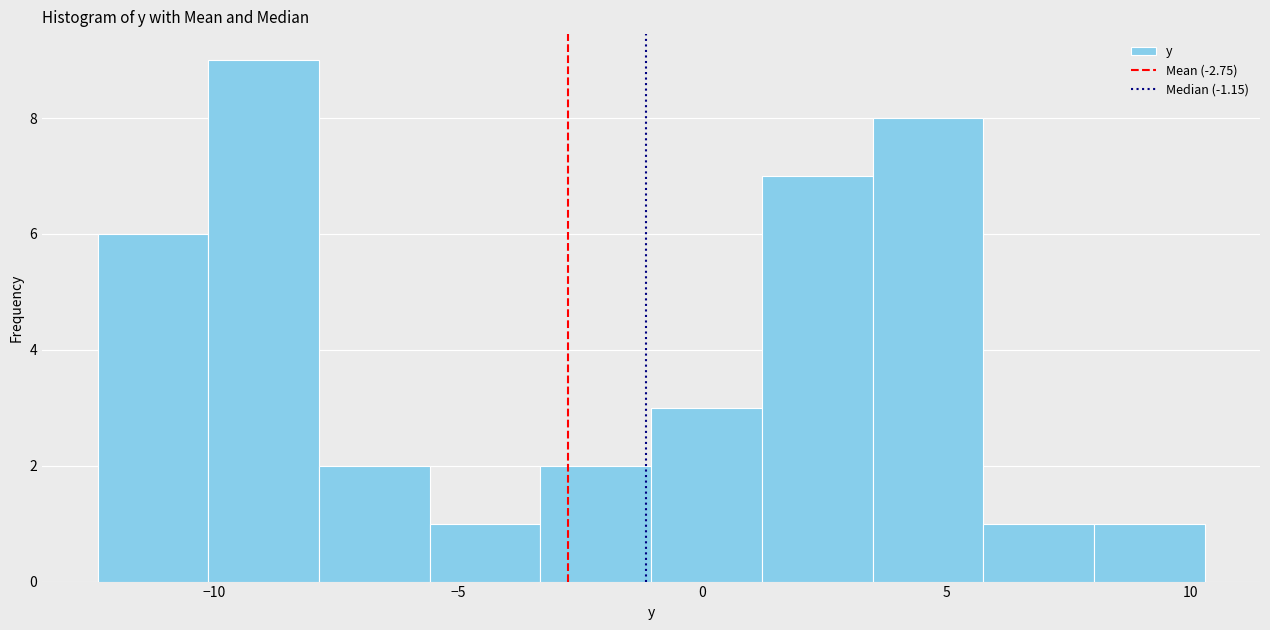

Reading left to right, list every bar in this chart as the range it spans on the x-axis followed by its height. Neither the bar edges nor the heights are printed on the chart, so give them approximately, as read against the axes.

-12.5 to -10.0: 6
-10.0 to -8.0: 9
-8.0 to -5.5: 2
-5.5 to -3.5: 1
-3.5 to -1.0: 2
-1.0 to 1.0: 3
1.0 to 3.5: 7
3.5 to 6.0: 8
6.0 to 8.0: 1
8.0 to 10.5: 1